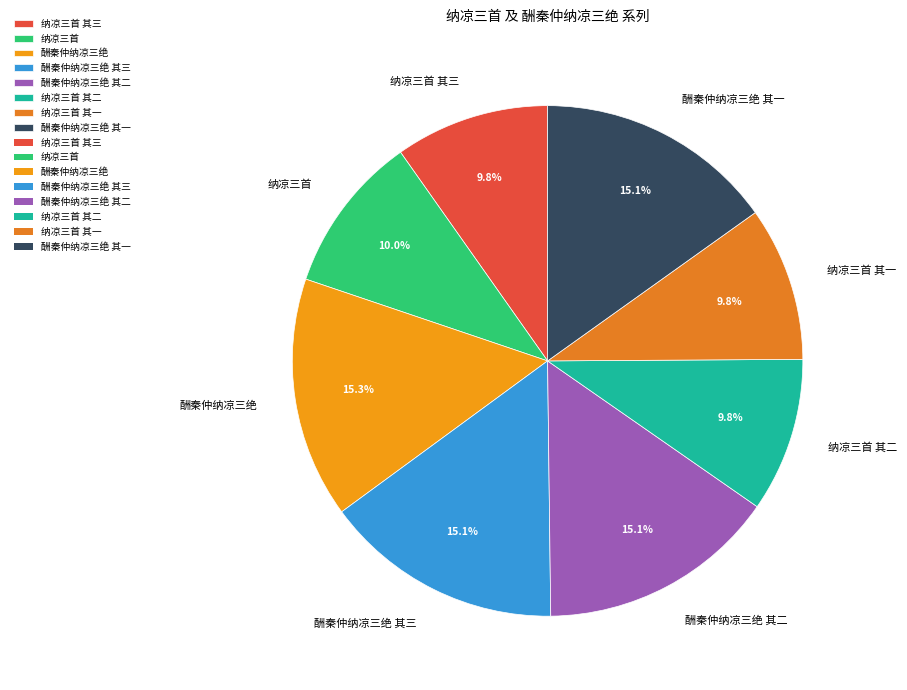

Is there a majority slice in this chart?

No